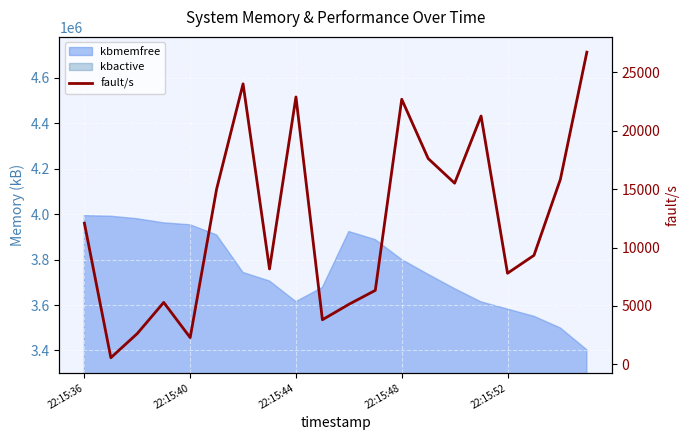

True or false: there are more than 0 points higher than both neighbors.

True